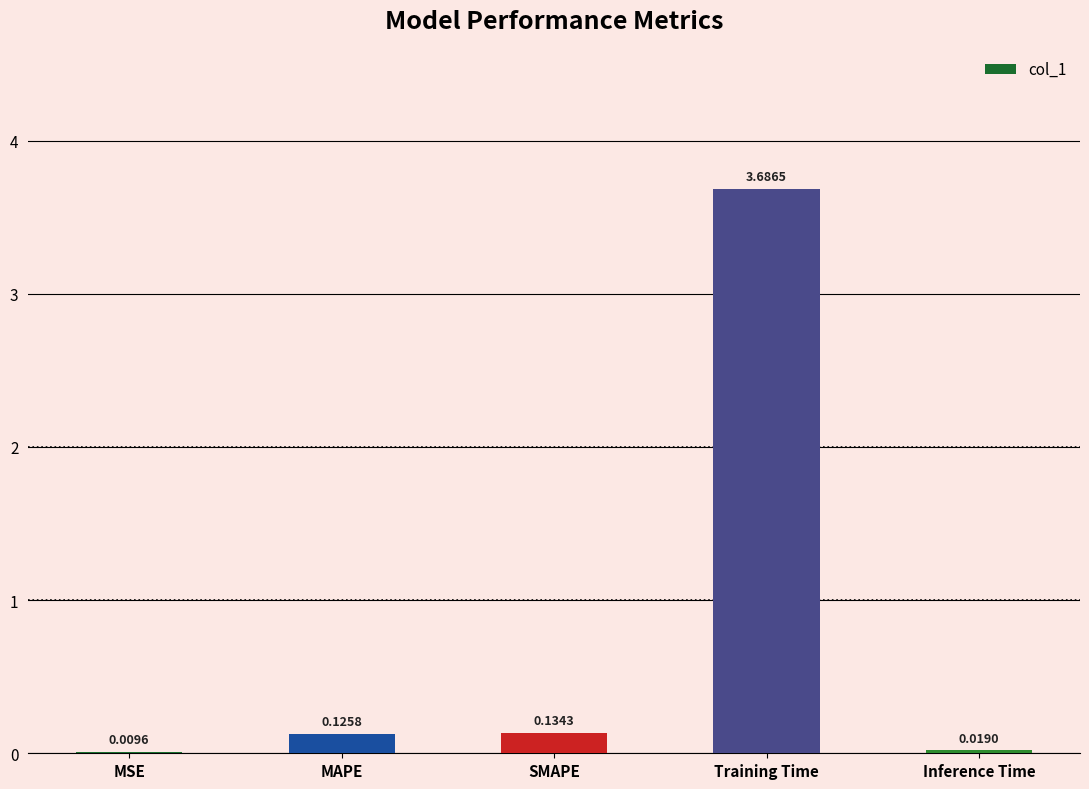

Where is the data nearest to the value 1?

SMAPE